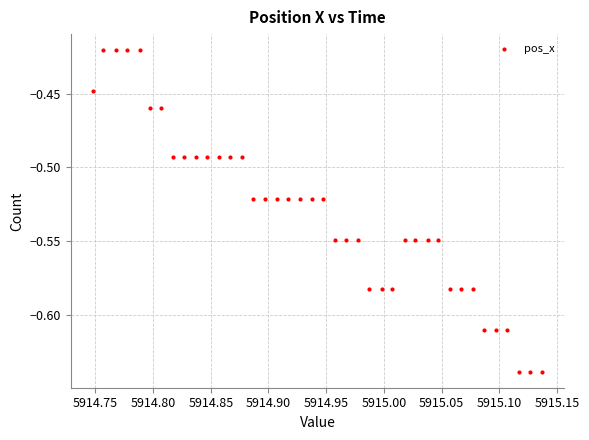

How many data points are displayed?

40